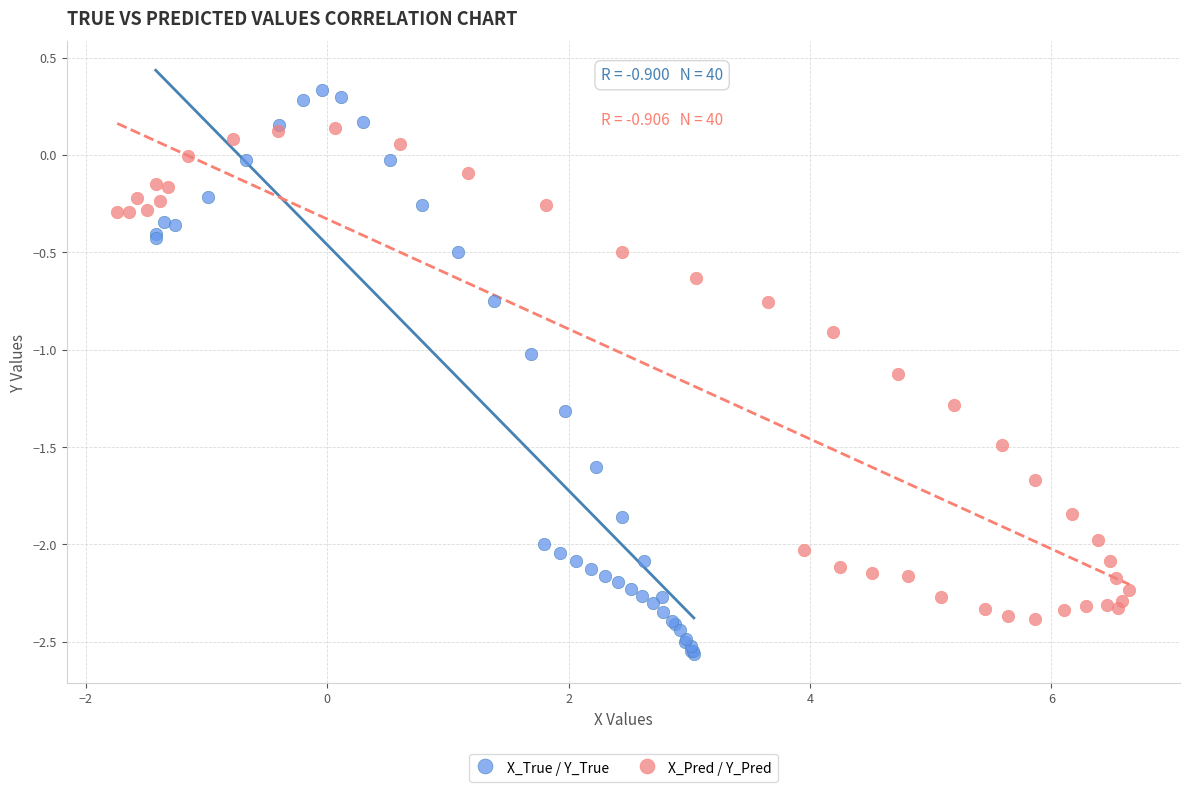

Which series reaches the maximum Y coordinate?

X_True / Y_True